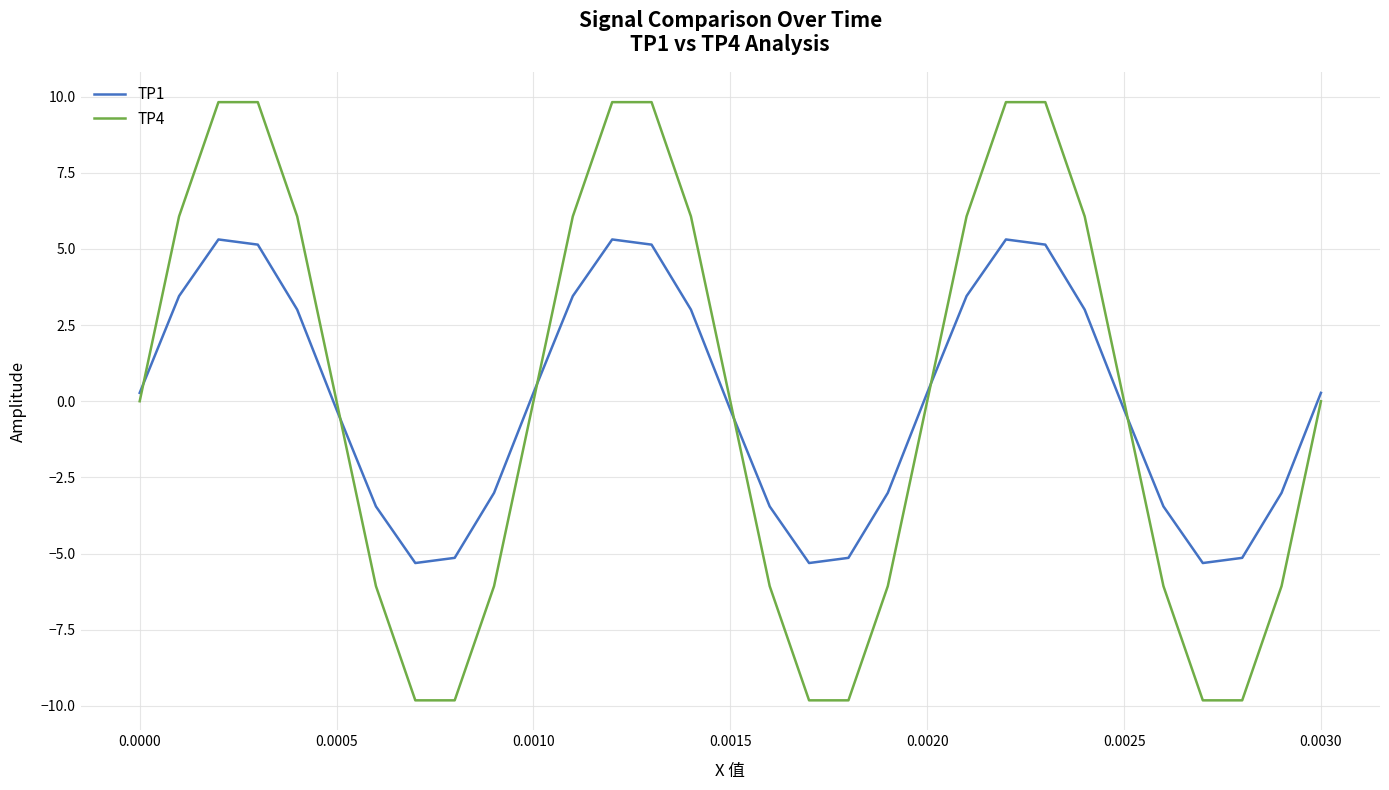

True or false: TP1 and TP4 cross at least once.

True